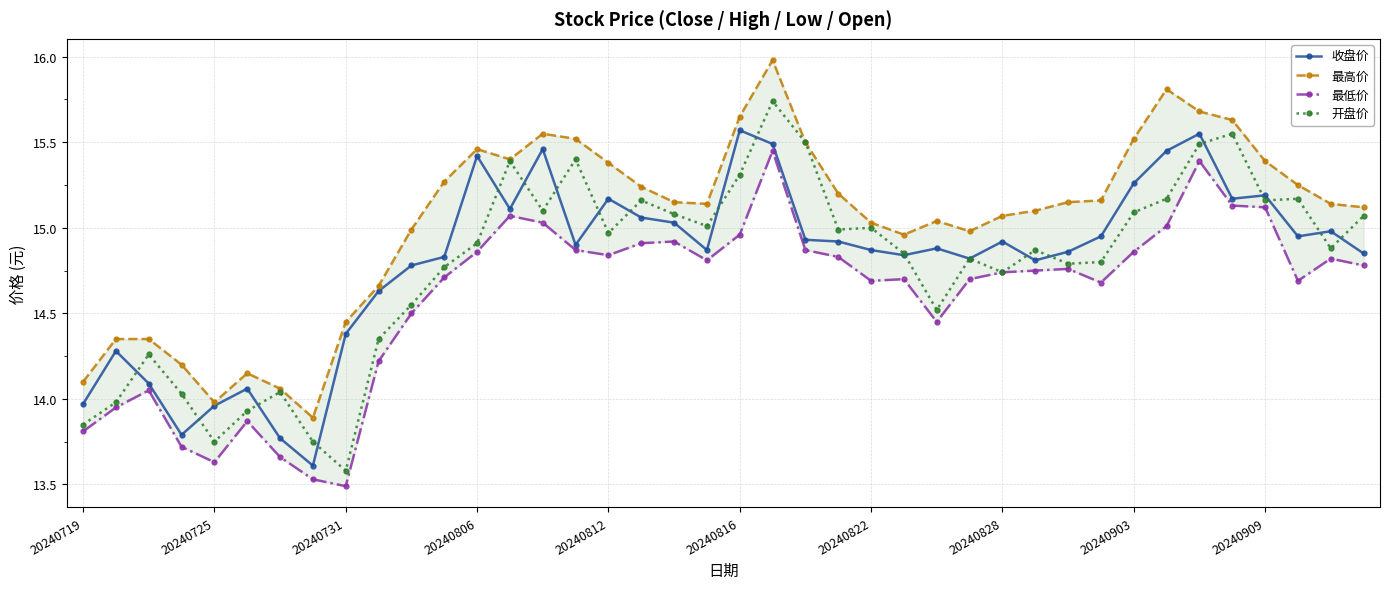

The 收盘价 series shows 15.4 at 20240806. True or false?

True